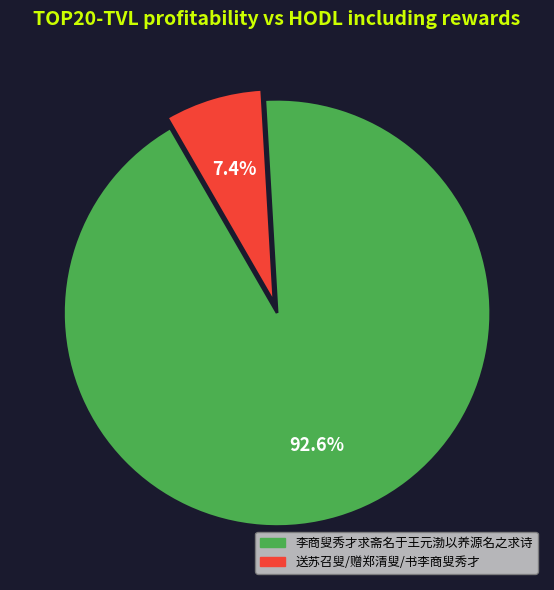

How many slices are in this pie chart?

2